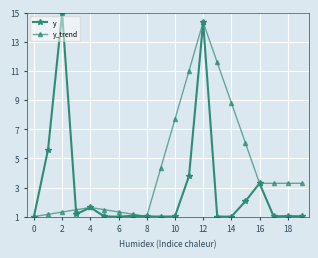

What is the greatest value displayed?

15.0